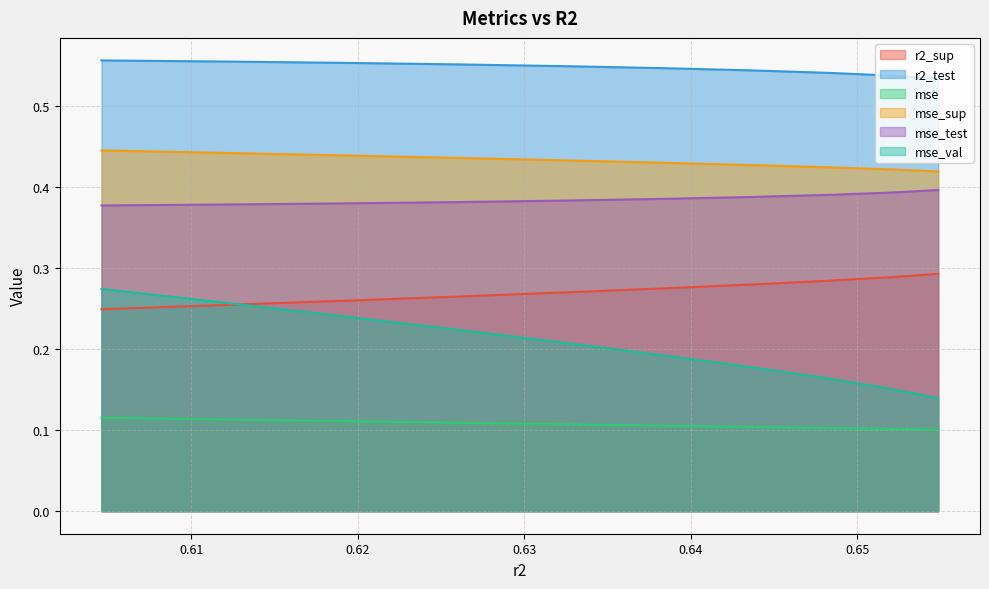

Count the mse_sup values in the range 0 to 1.

10